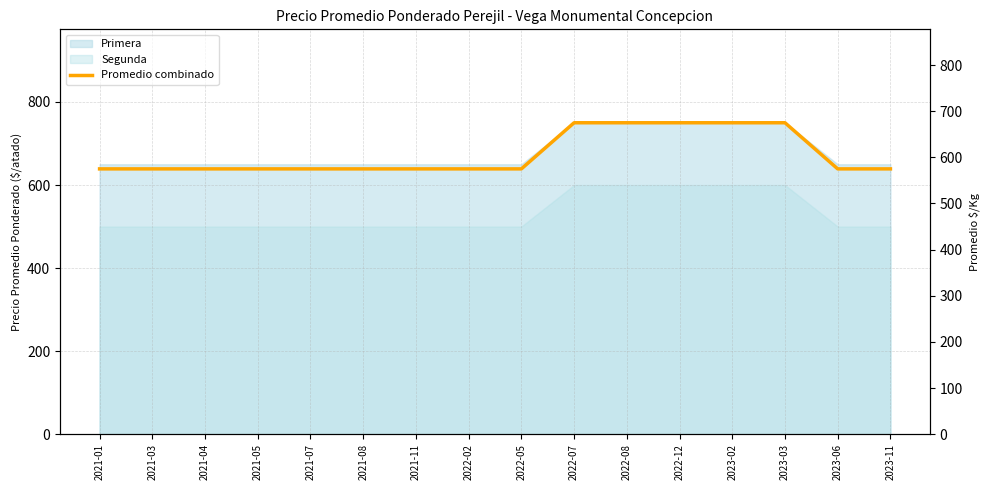

Which category has the highest value across all series?

2022-07